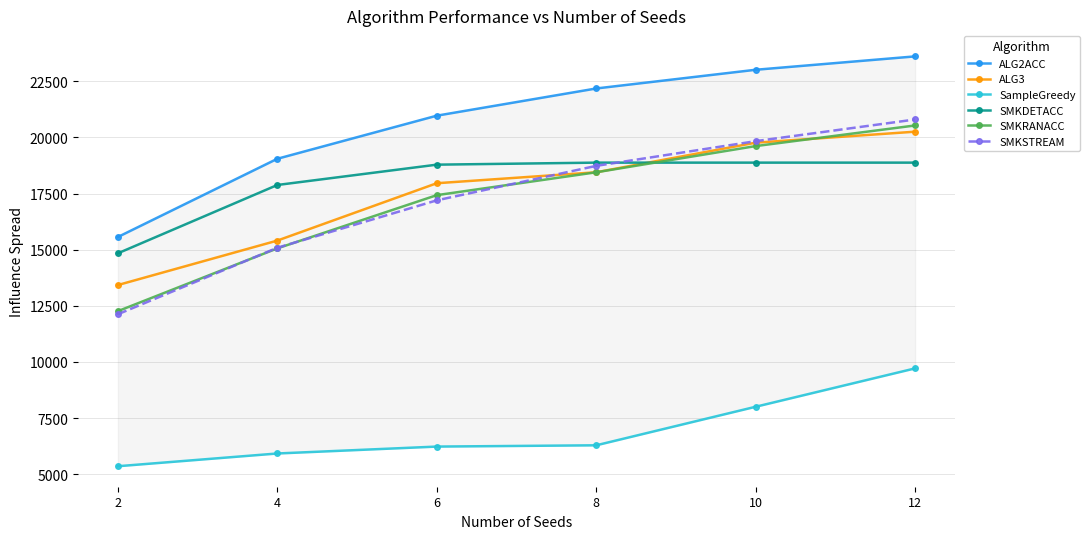

What is the sum of all SampleGreedy values?

41508.8